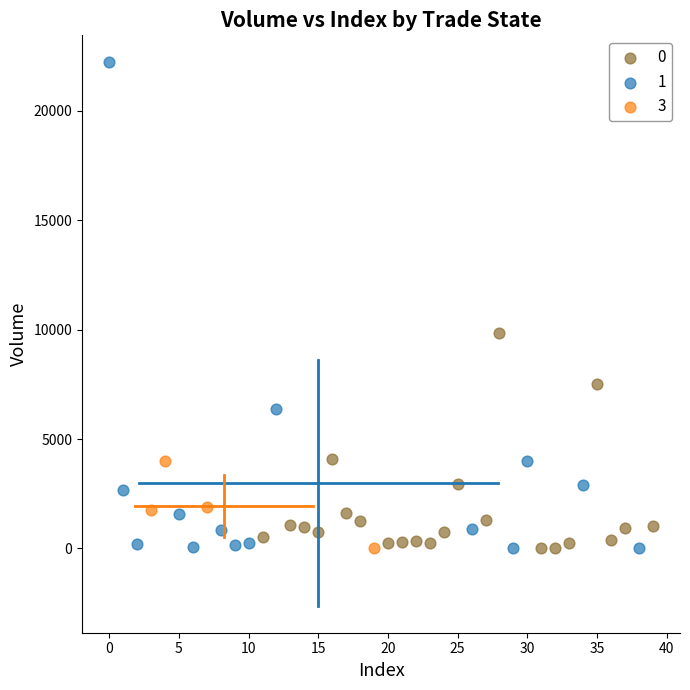

Which series reaches the maximum Y coordinate?

1